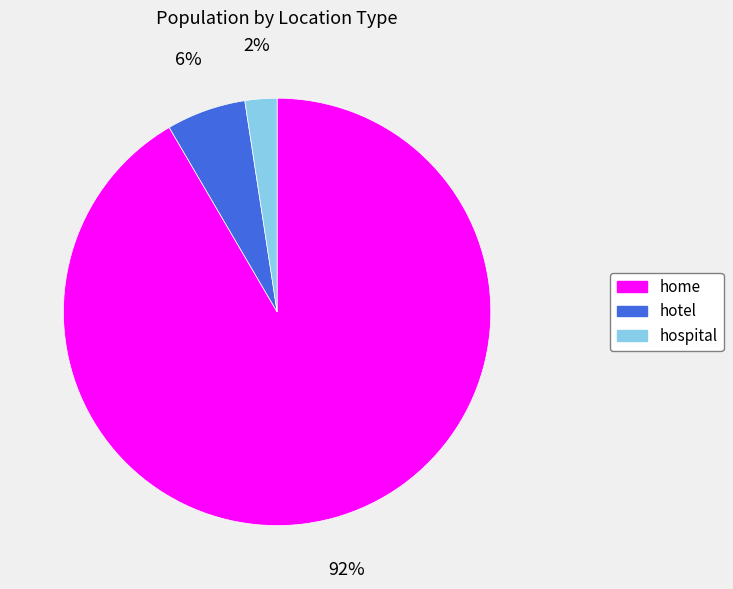

Combined, do hotel and hospital account for over 50%?

No